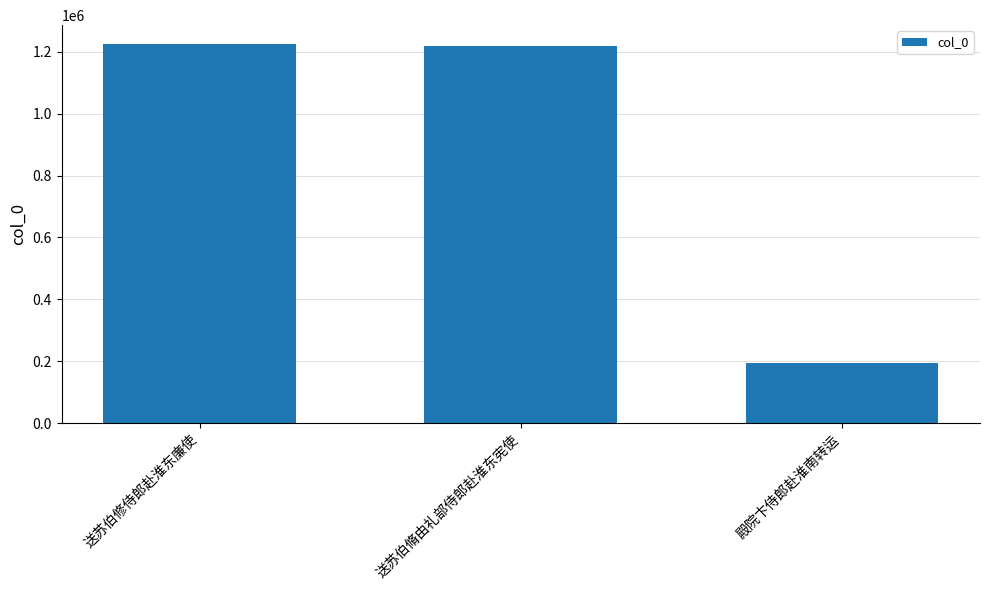

What is the ratio of the value at 送苏伯修侍郎赴淮东廉使 to the value at 送苏伯脩由礼部侍郎赴淮东宪使?

1.0